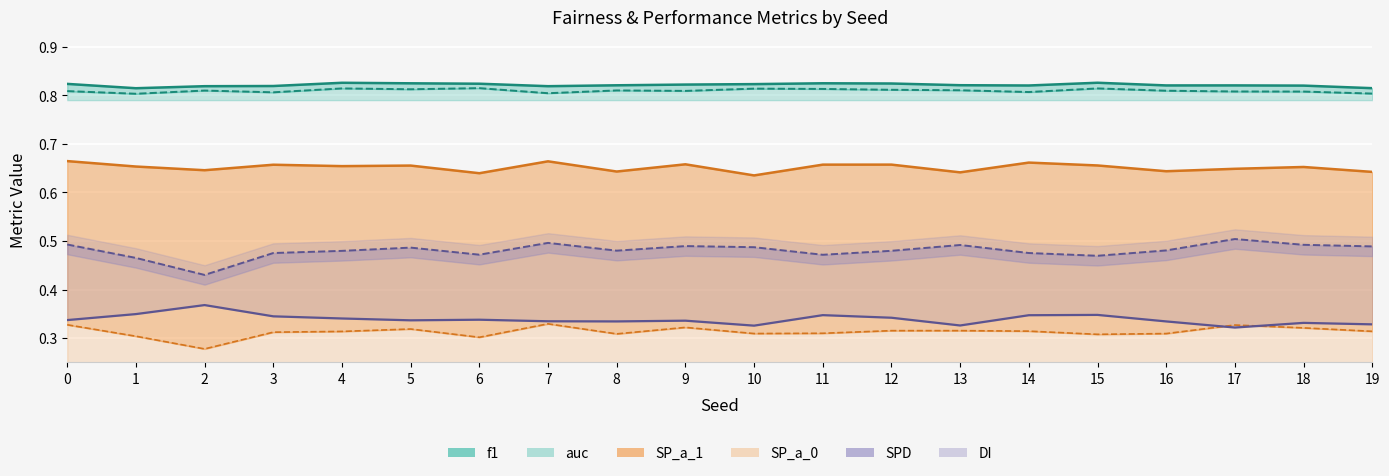

What is the average value of the SP_a_0 series?

0.3